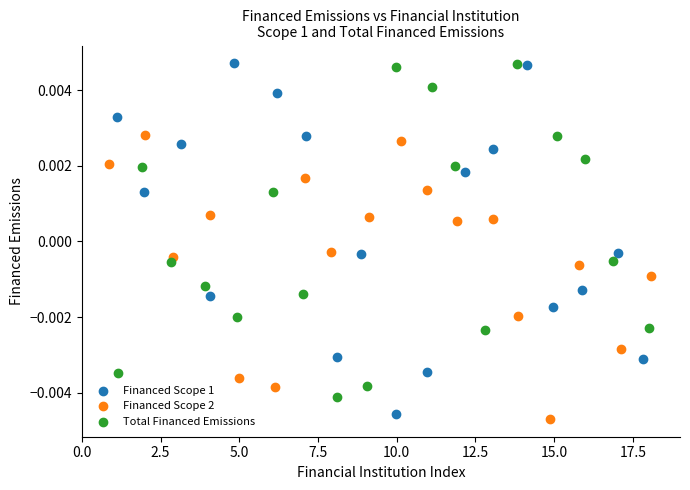

Which series has the widest spread of Y values?

Financed Scope 1